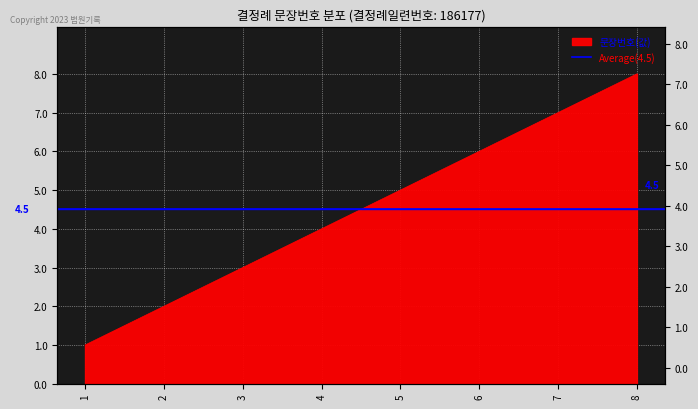

The value at 6 is 6. True or false?

True